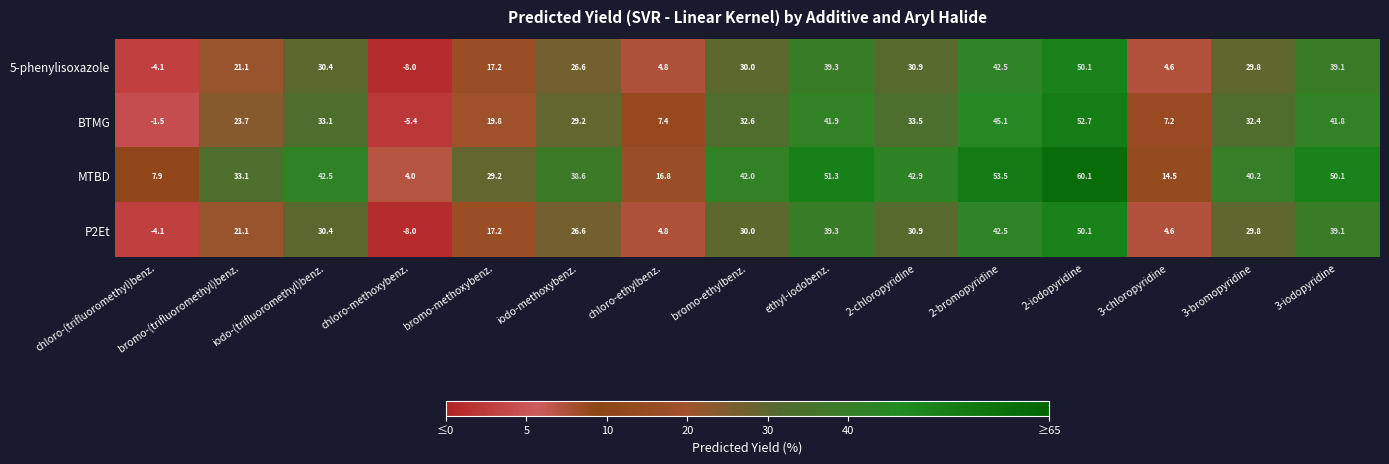

What is the average value of the BTMG series?

26.2